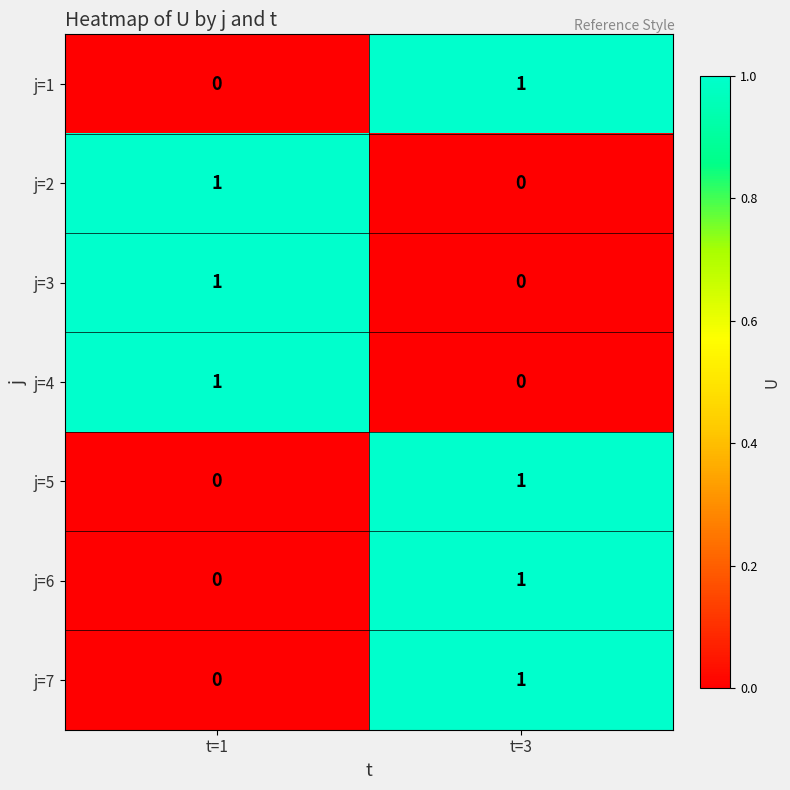

List the labels in order of j=7 value, largest first.

t=3, t=1